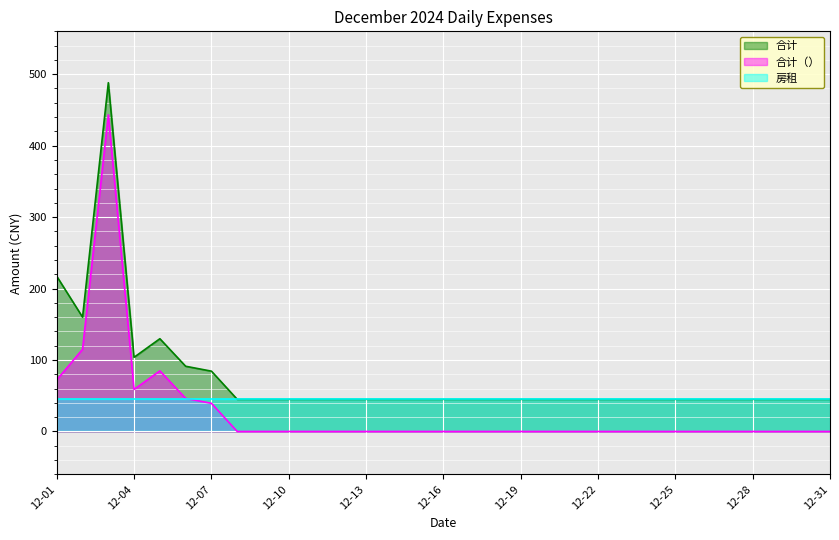

What are all the series names shown in the legend?

合计, 合计（）, 房租